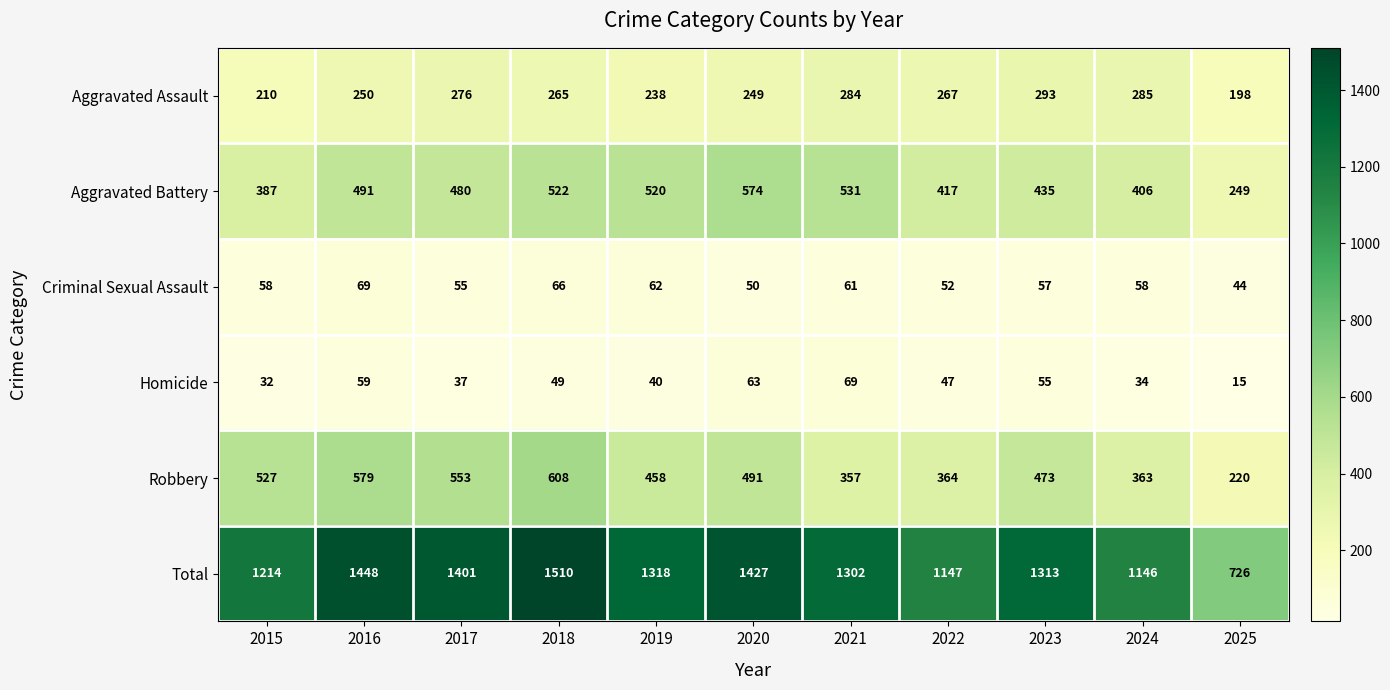

At which category is the sum across all series the highest?

2018